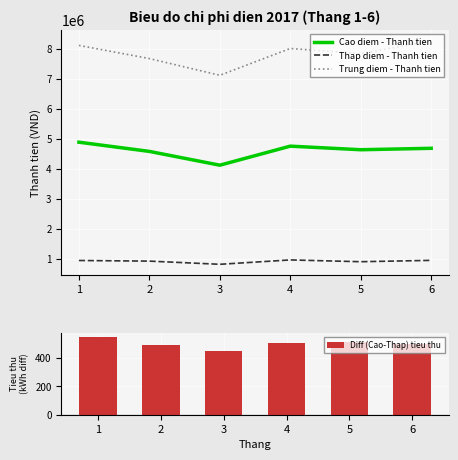

Read the Diff (Cao-Thap) tieu thu value at 2, to the nearest 5.

490